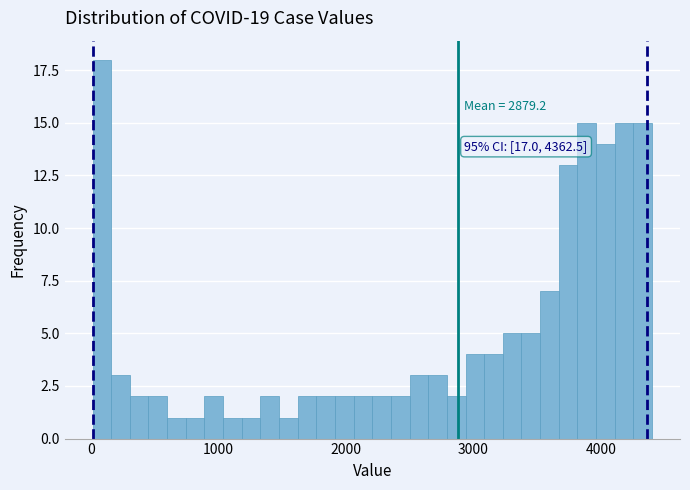

Around what value on the x-axis is the tallest bar? Give the approximate position of its centre, as read against the axis.

100